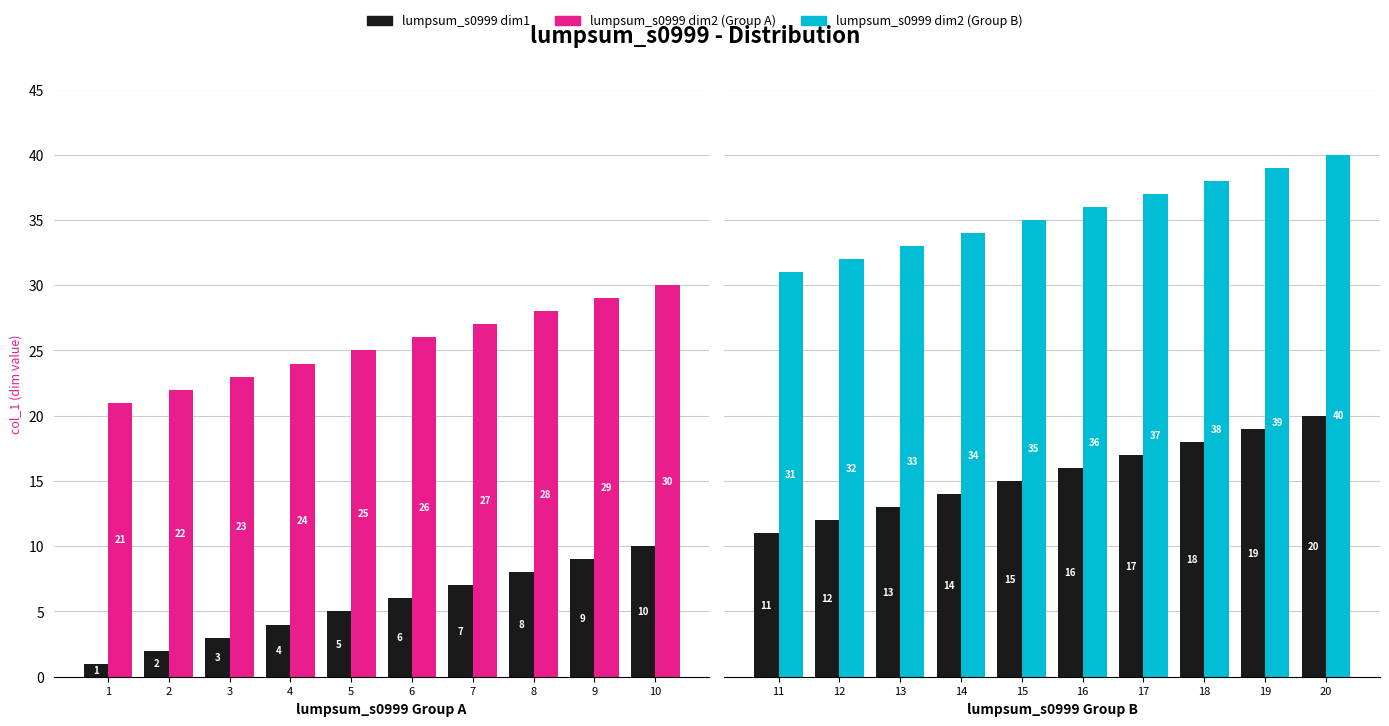

How many data points in lumpsum_s0999 dim2 (B) are above 36?

4